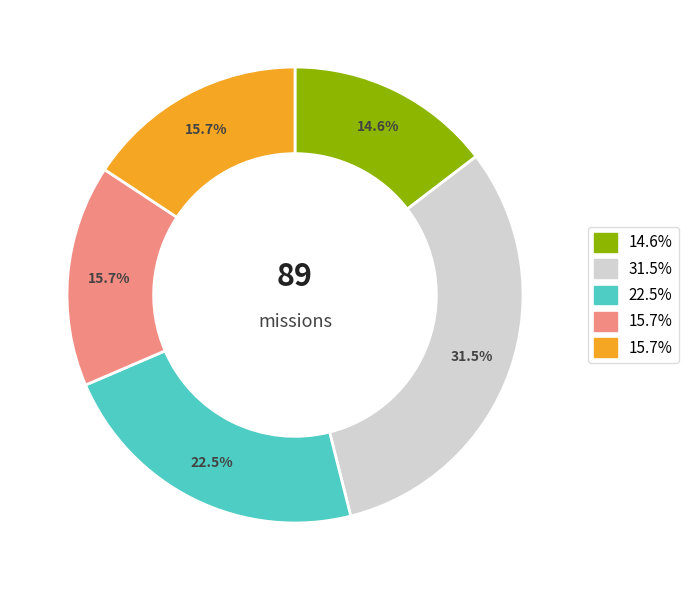

Is there any slice that represents more than half of the pie?

No